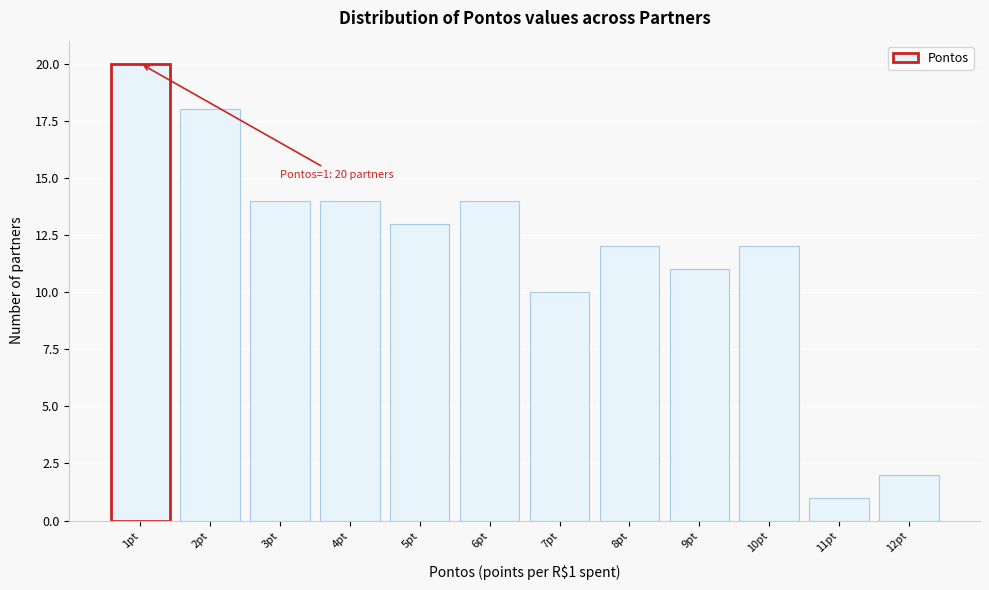

Which range on the x-axis has the tallest bar?

0.5 to 1.5